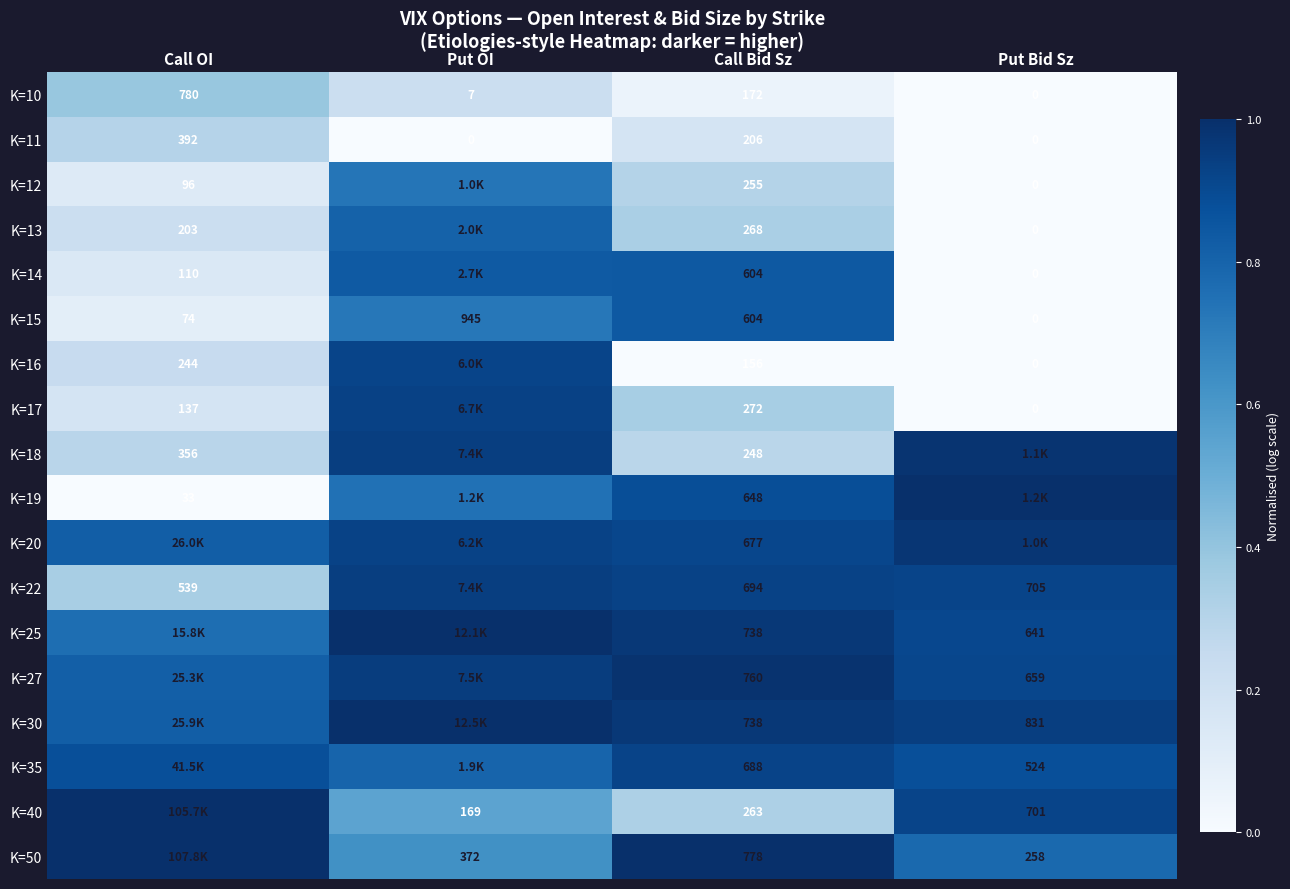

At which label does K=15 reach its peak?

Put OI